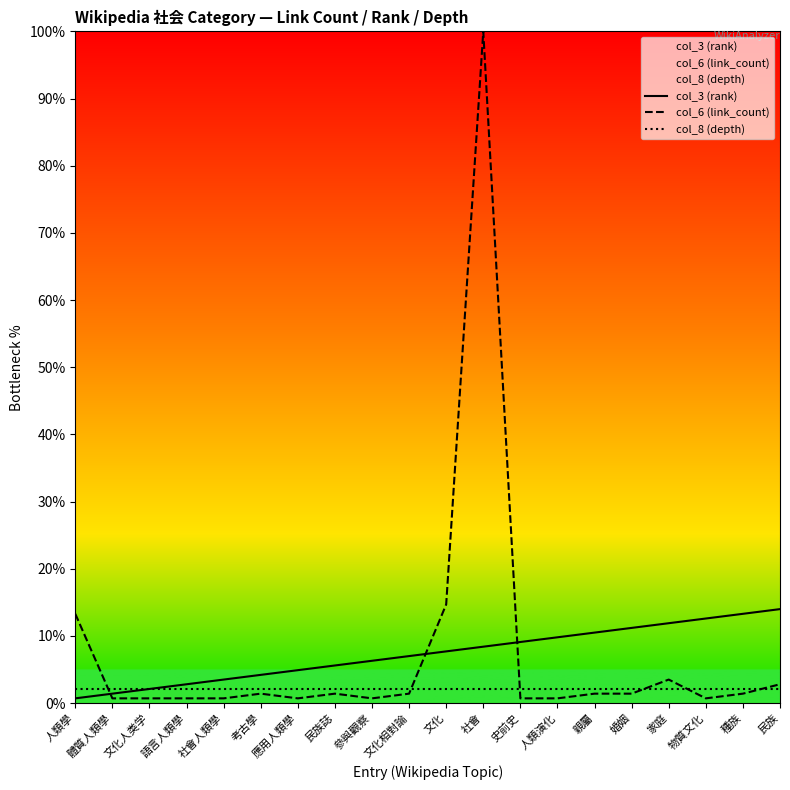

Is it true that col_6 (link_count) equals 0.7 at 參與觀察?

True